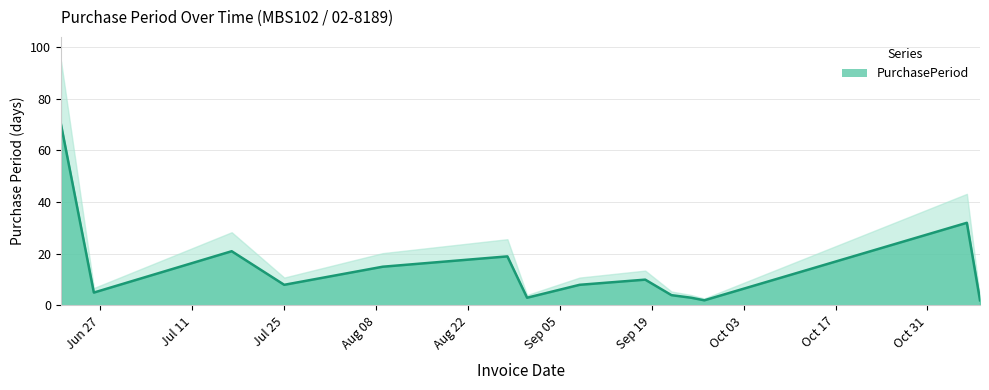

The chart shows a value of 23 at 2017-08-09. True or false?

False